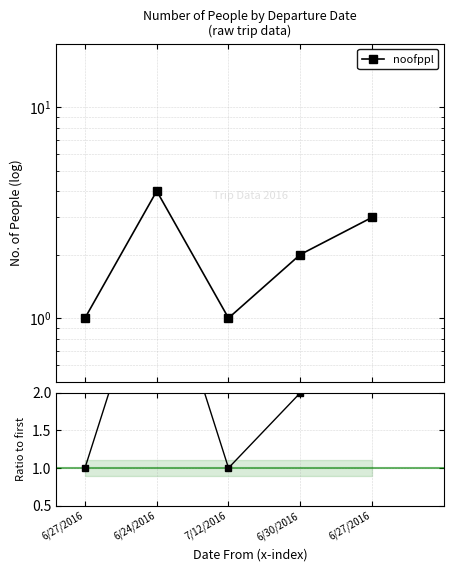

Reading left to right, list all the values displayed in this chart.

noofppl: 6/27/2016=1	6/24/2016=4	7/12/2016=1	6/30/2016=2	6/27/2016=3
Ratio to first: 6/27/2016=1	6/24/2016=4	7/12/2016=1	6/30/2016=2	6/27/2016=3